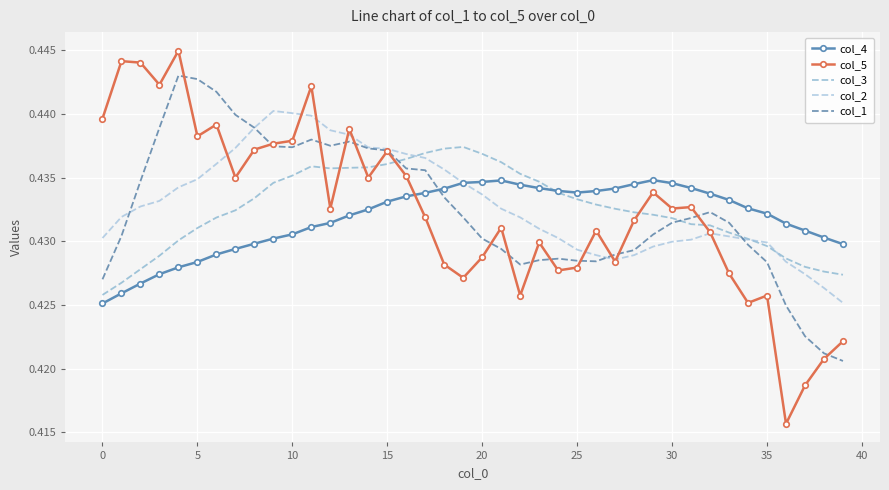

Which series has the widest spread of values?

col_5